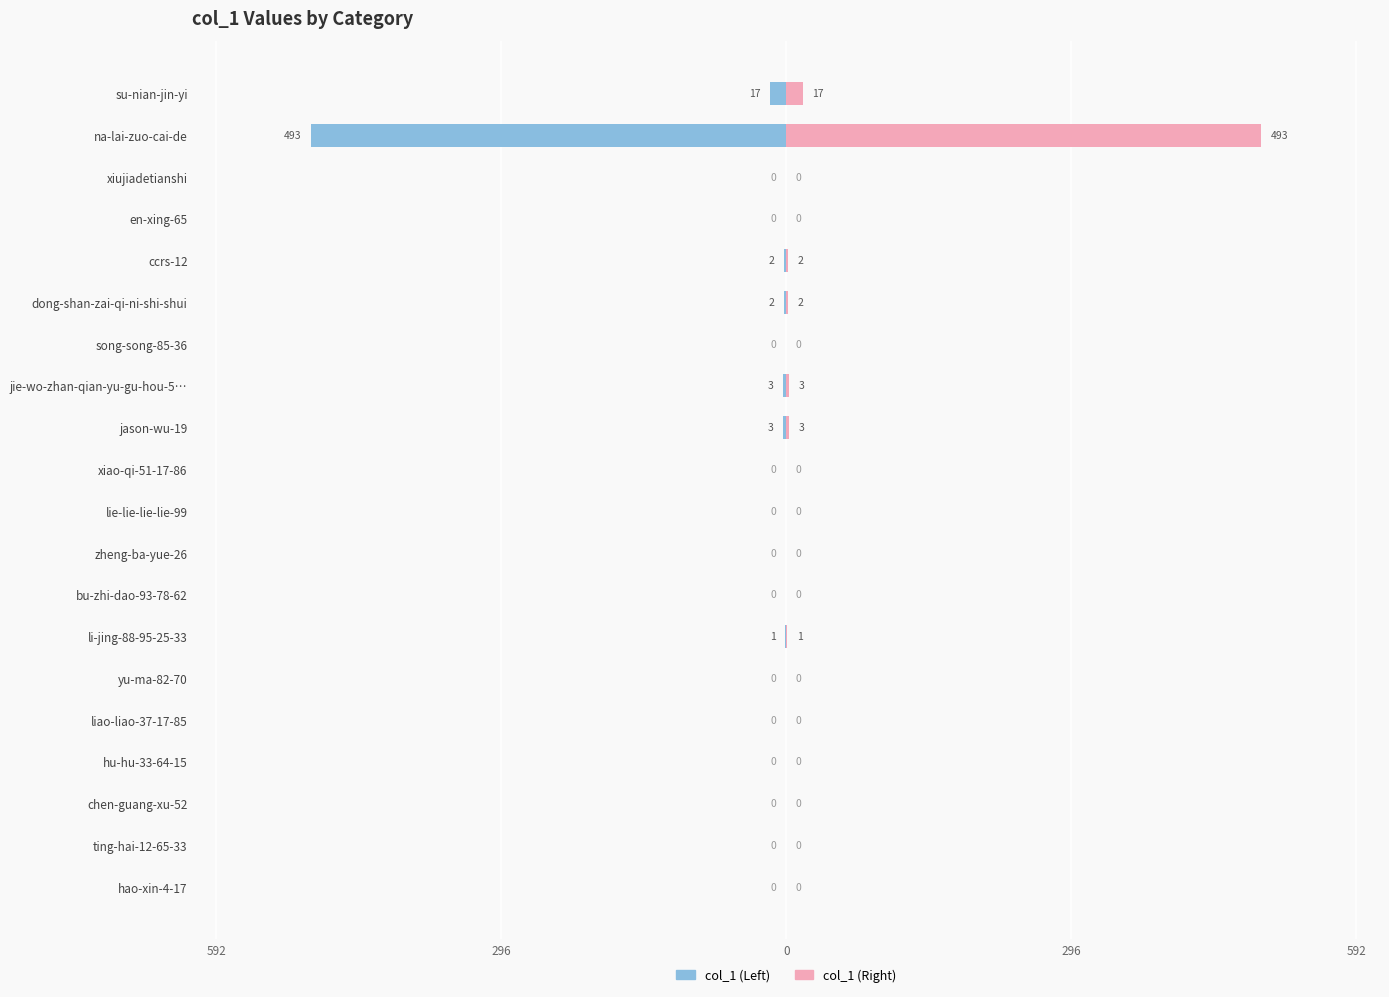

Count the number of categories in the chart.

20